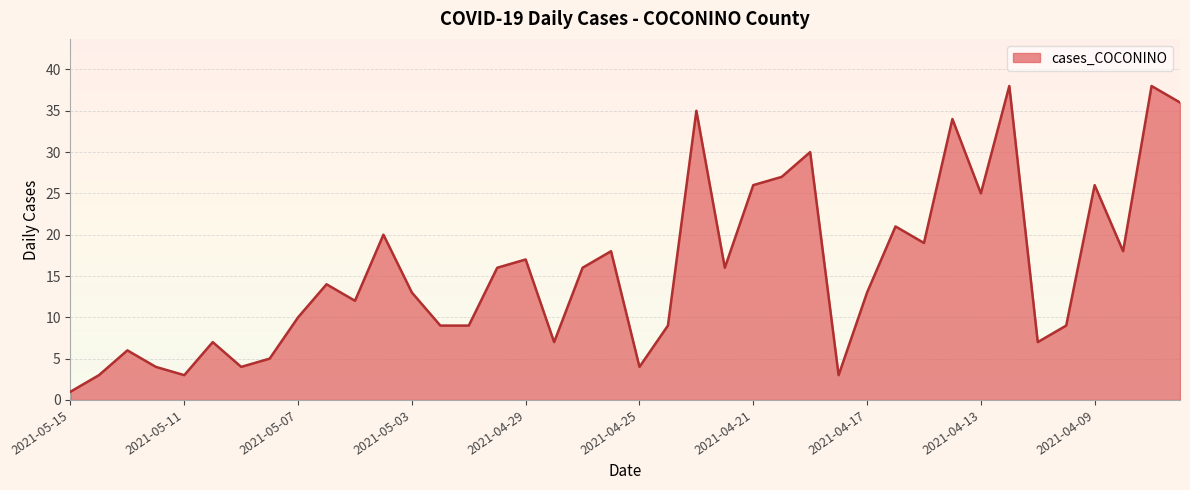

What is the difference between the maximum and minimum values?

37